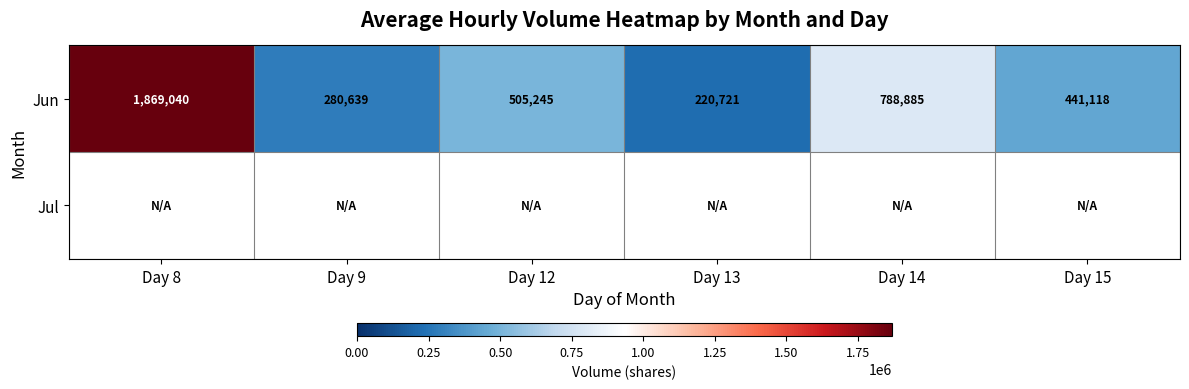

At which label is Jun closest to 1044880?

Day 14